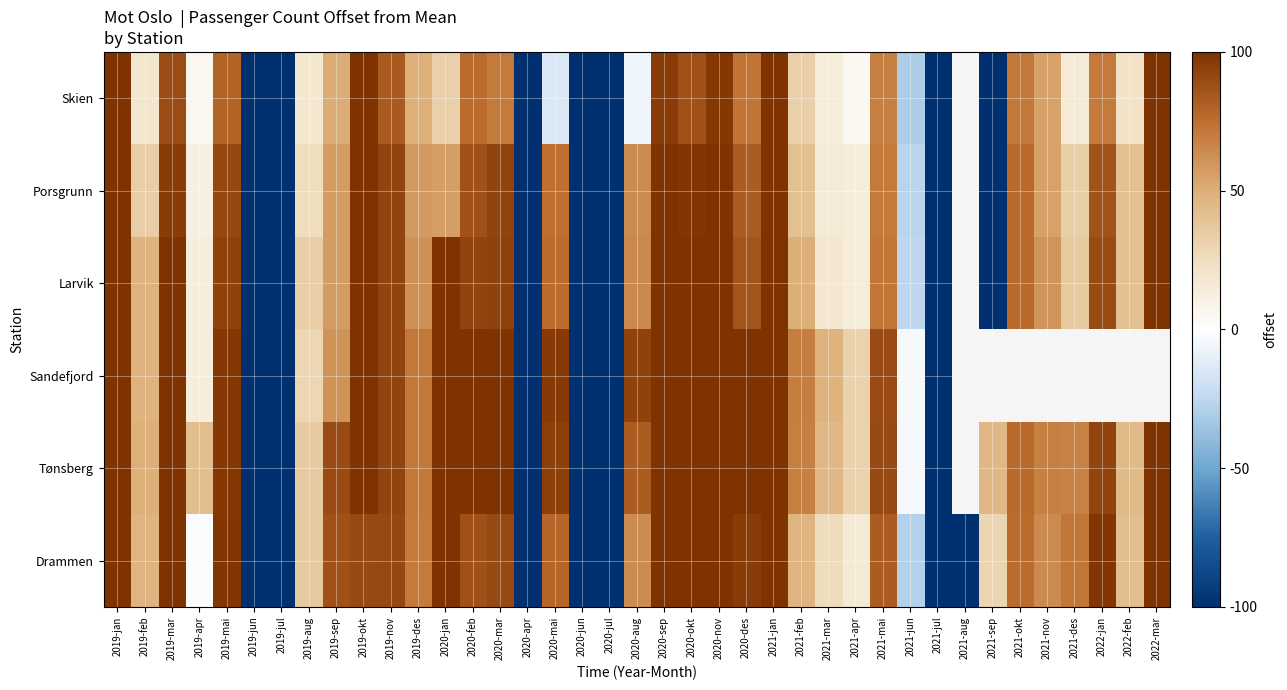

At which category is the sum across all series the highest?

2021-jan